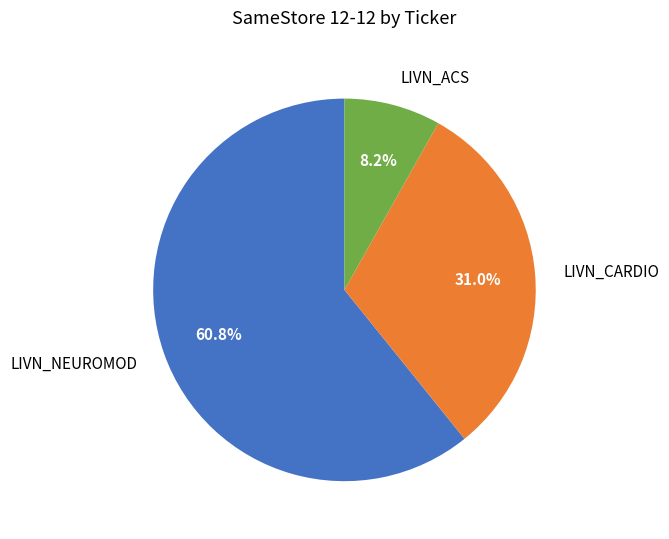

Approximately how many times larger is the value at LIVN_CARDIO compared to LIVN_ACS?

3.8